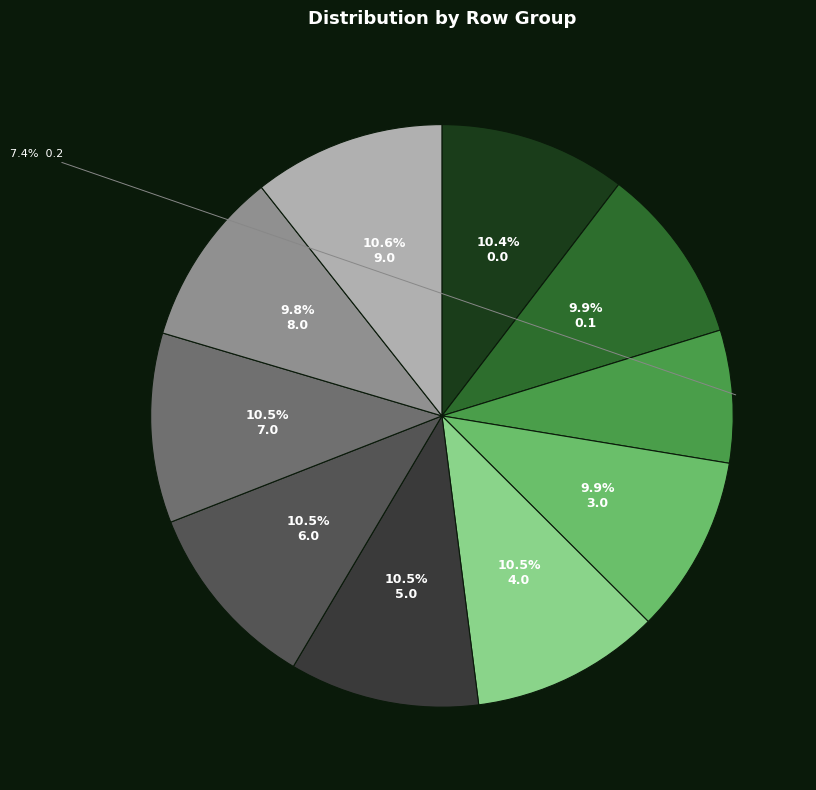

Is there any slice that represents more than half of the pie?

No